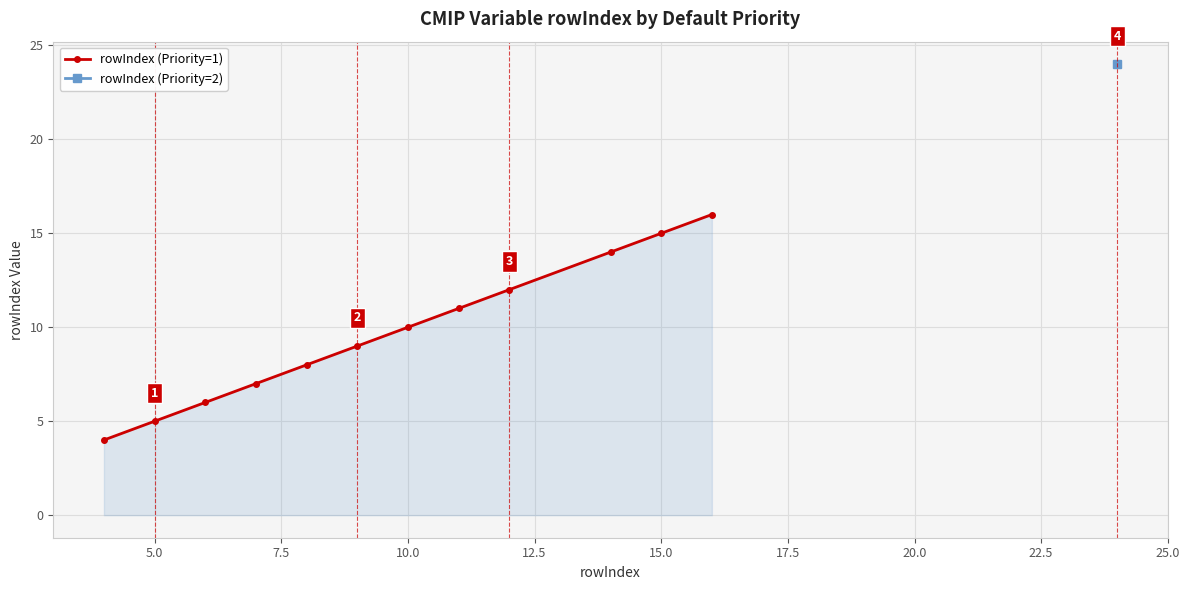

What is the lowest value of the rowIndex (Priority=1) series?

4